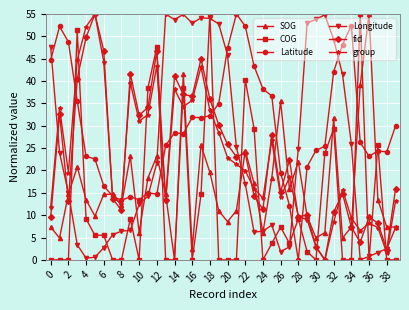

Does the chart display data point markers on the line(s)?

Yes